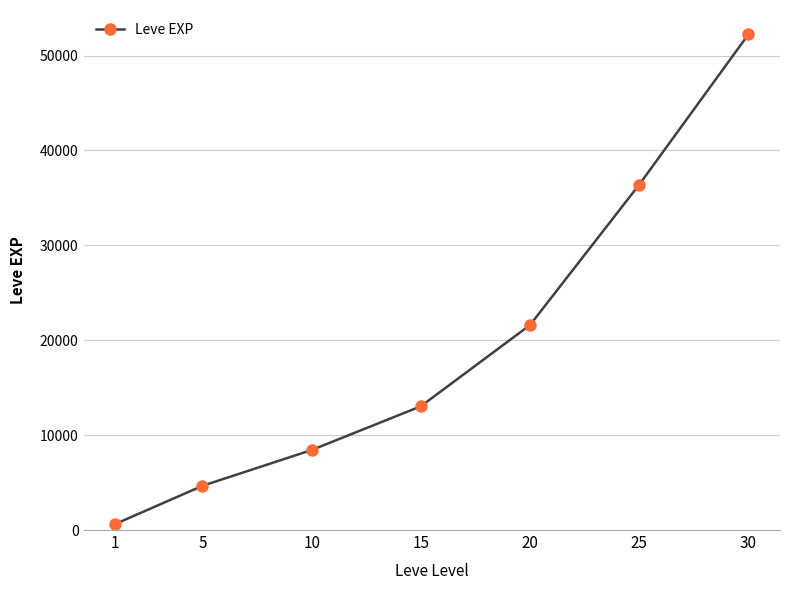

Does the chart display data point markers on the line(s)?

Yes